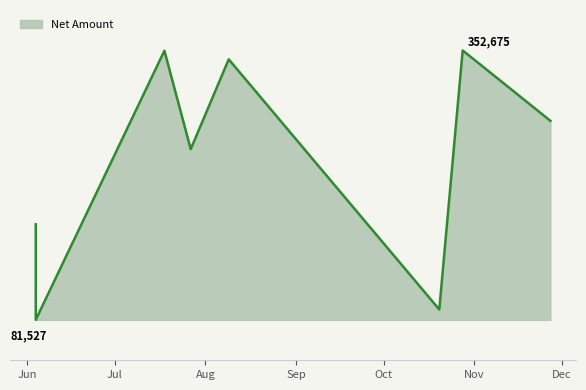

List the labels in order of value, smallest first.

2017-06-04, 2017-10-20, 2017-06-04, 2017-07-27, 2017-11-27, 2017-08-09, 2017-07-18, 2017-10-28